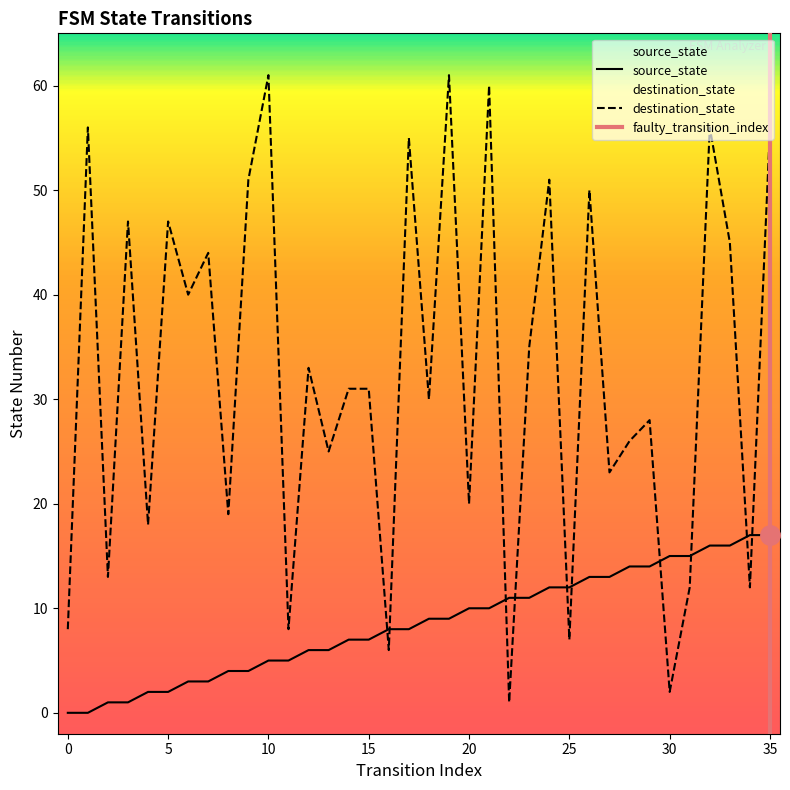

The value of source_state at 18 is 9. True or false?

True